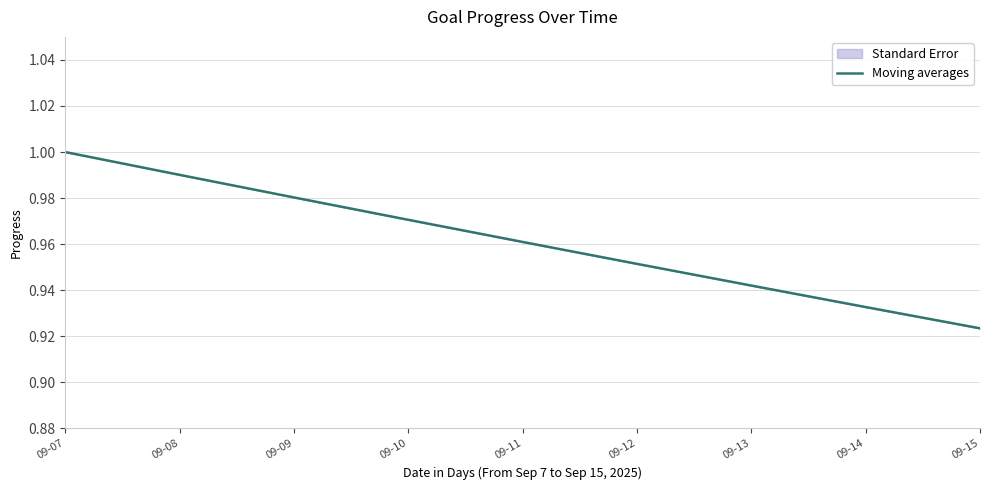

List the labels in order of value, smallest first.

09-15, 09-14, 09-13, 09-12, 09-11, 09-10, 09-09, 09-08, 09-07